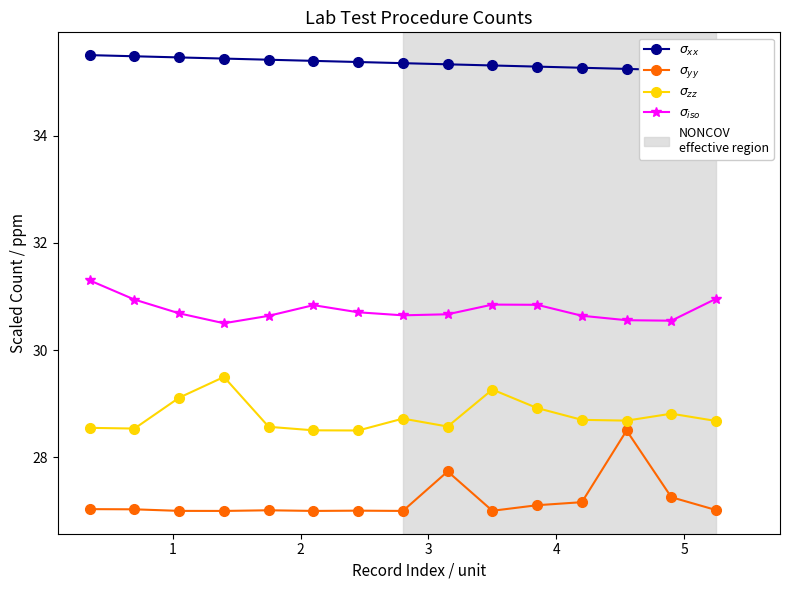

How many lines are shown in the chart?

4